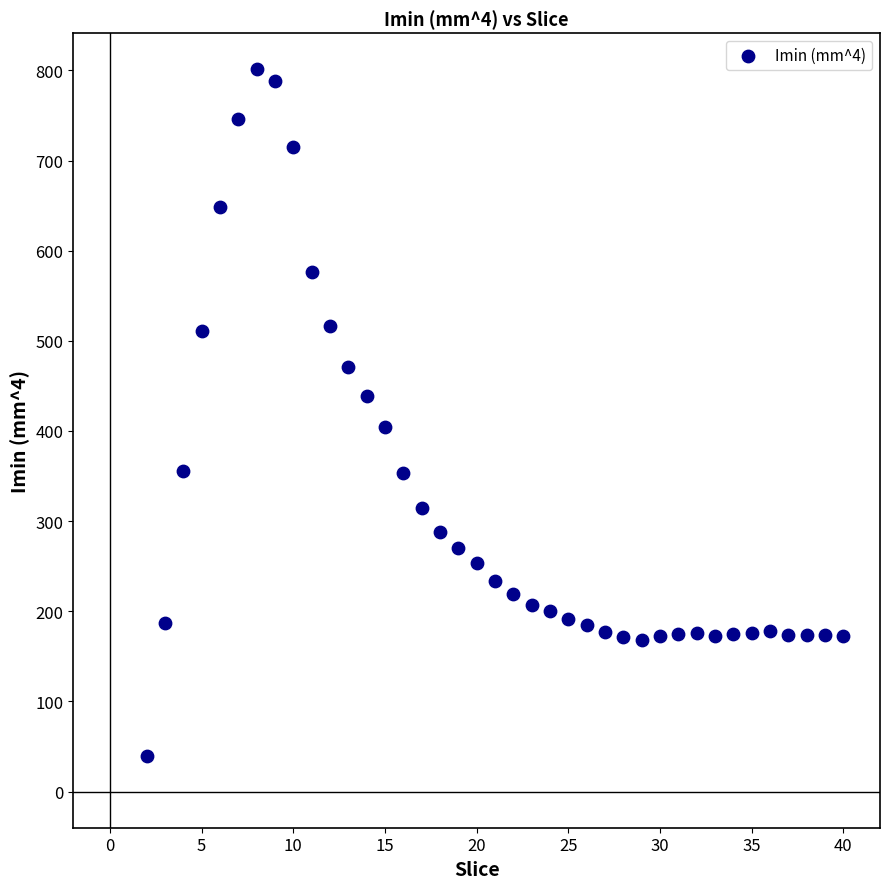

What is the range of Y values (max minus min)?

761.5